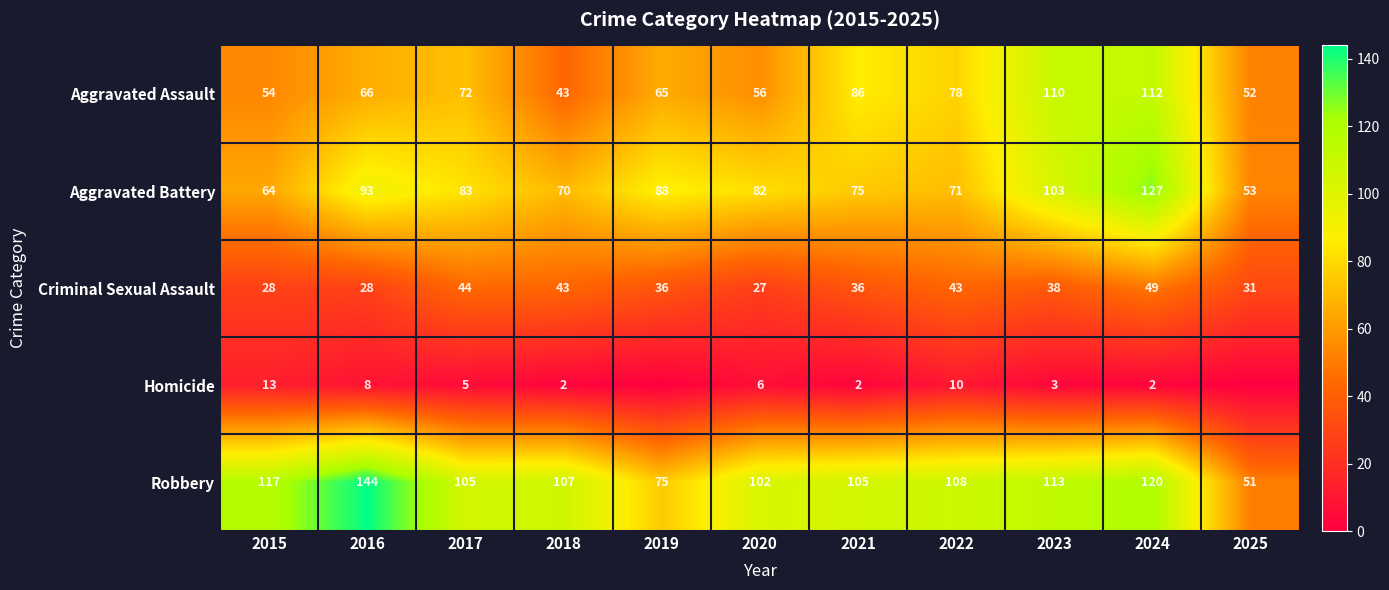

What is the lowest value of the Aggravated Assault series?

43